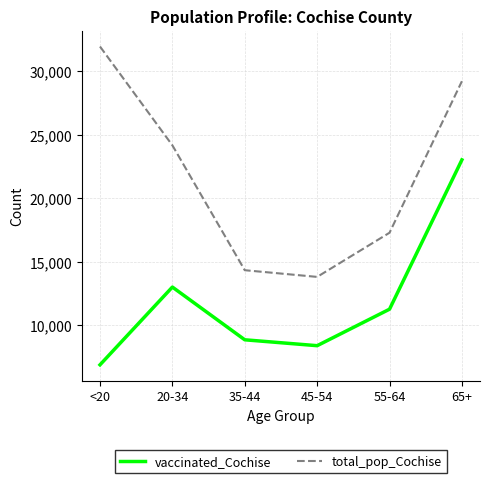

Rank the categories by total_pop_Cochise value from highest to lowest.

<20, 65+, 20-34, 55-64, 35-44, 45-54